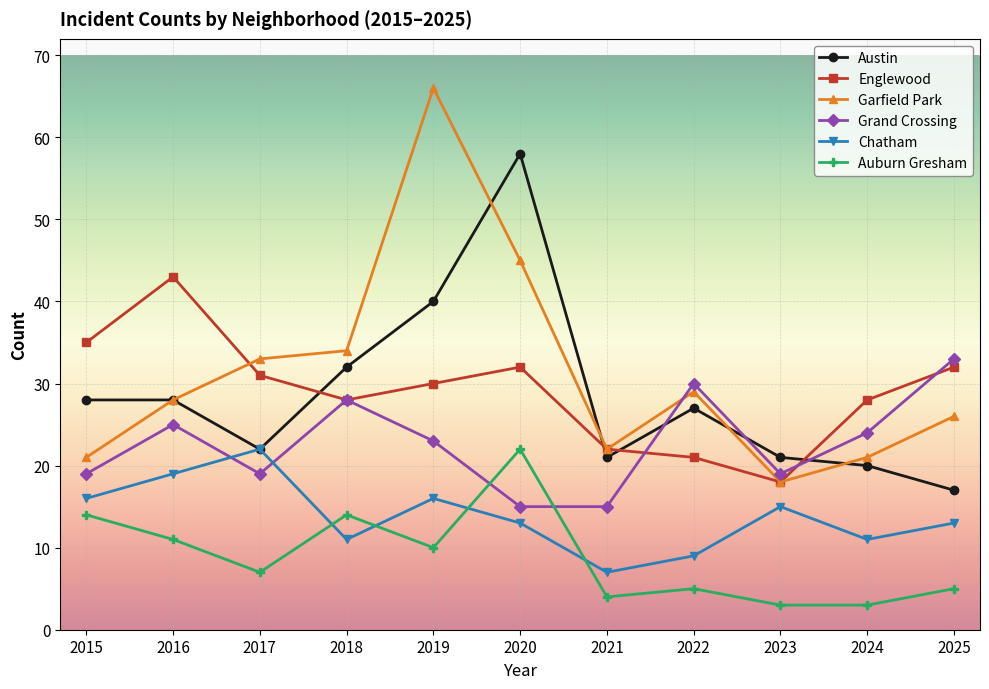

Does the chart display data point markers on the line(s)?

Yes